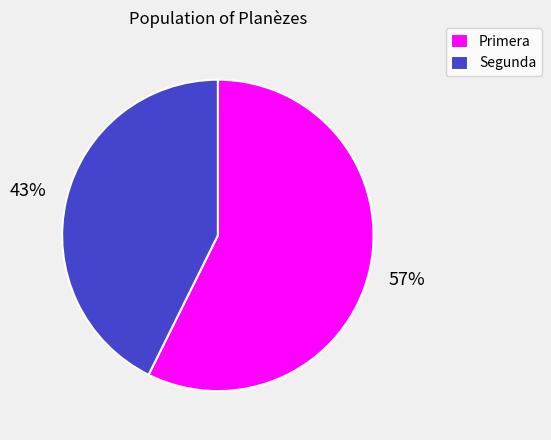

How many slices are in this pie chart?

2